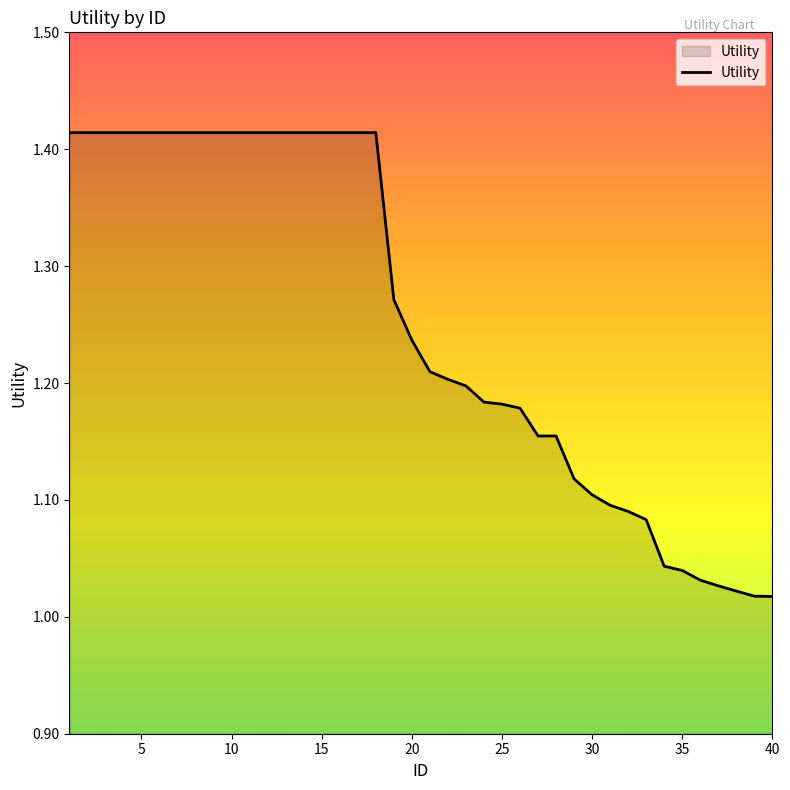

What is the difference between the maximum and minimum values?

0.4